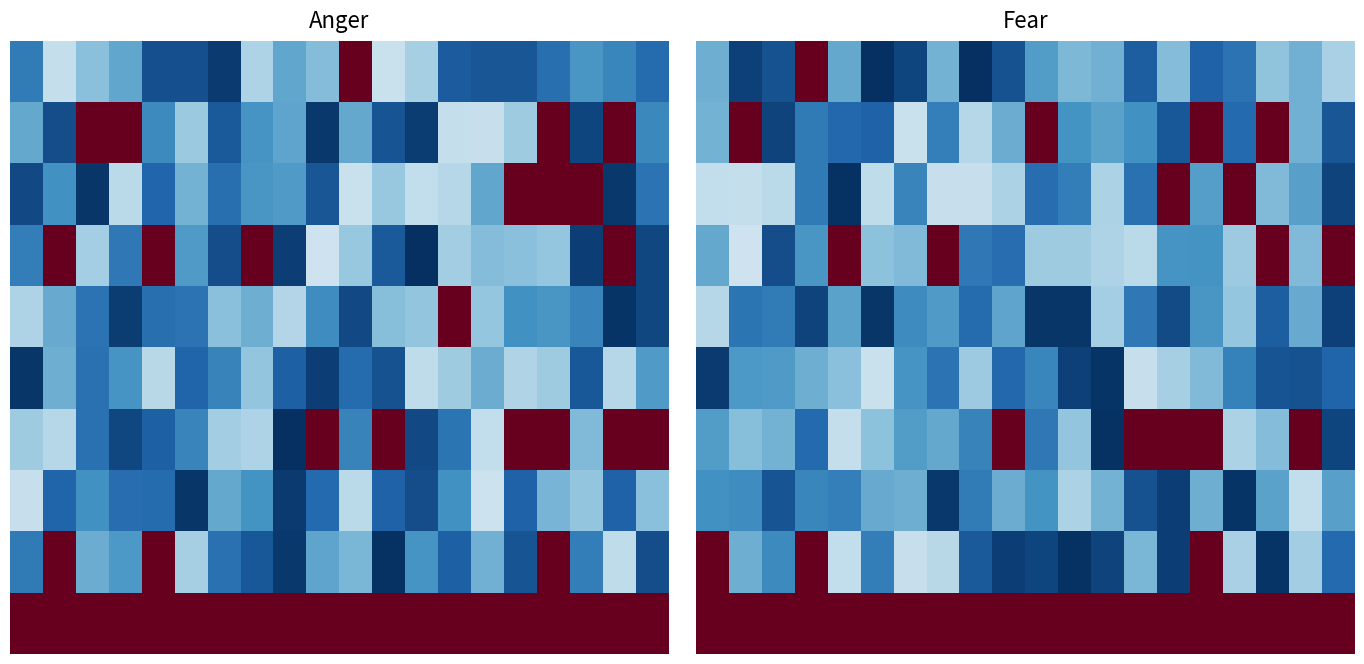

What is the greatest value displayed?

1.0